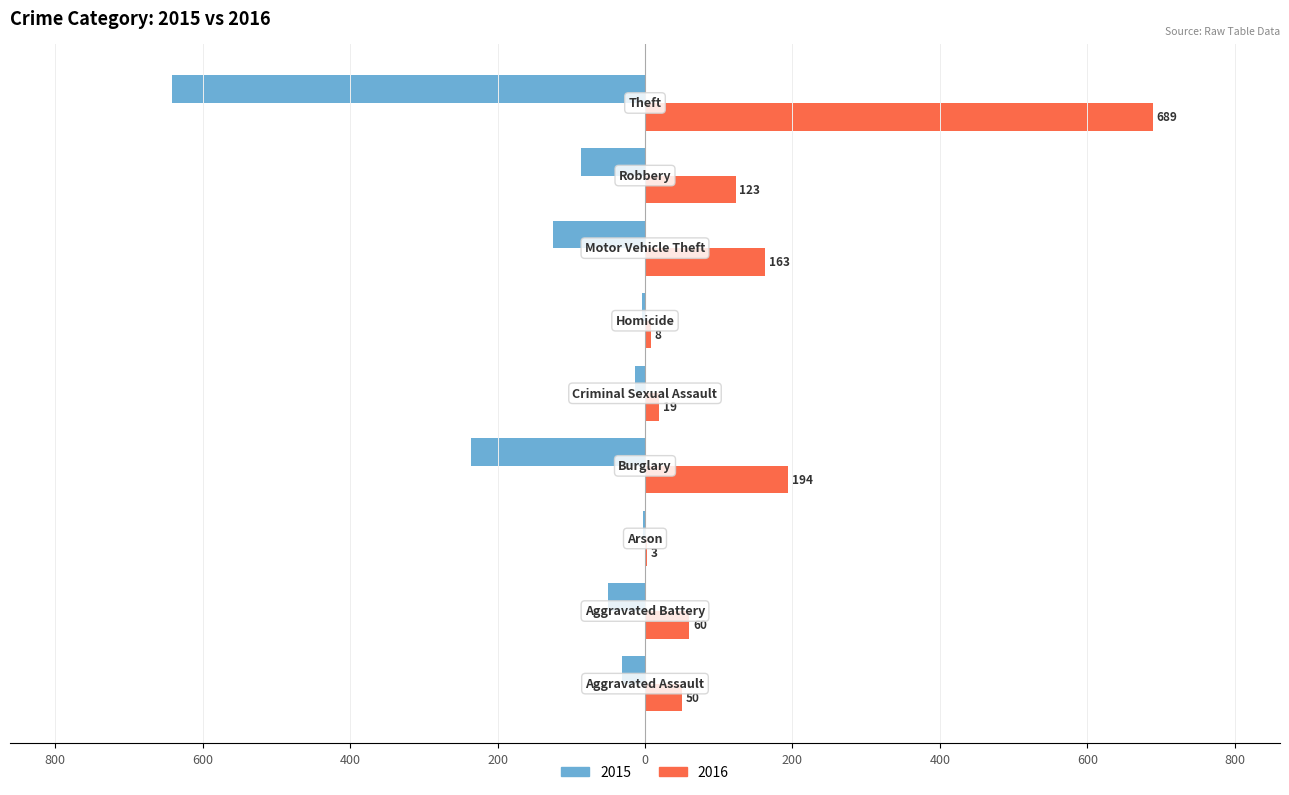

What are all the series names shown in the legend?

2015, 2016